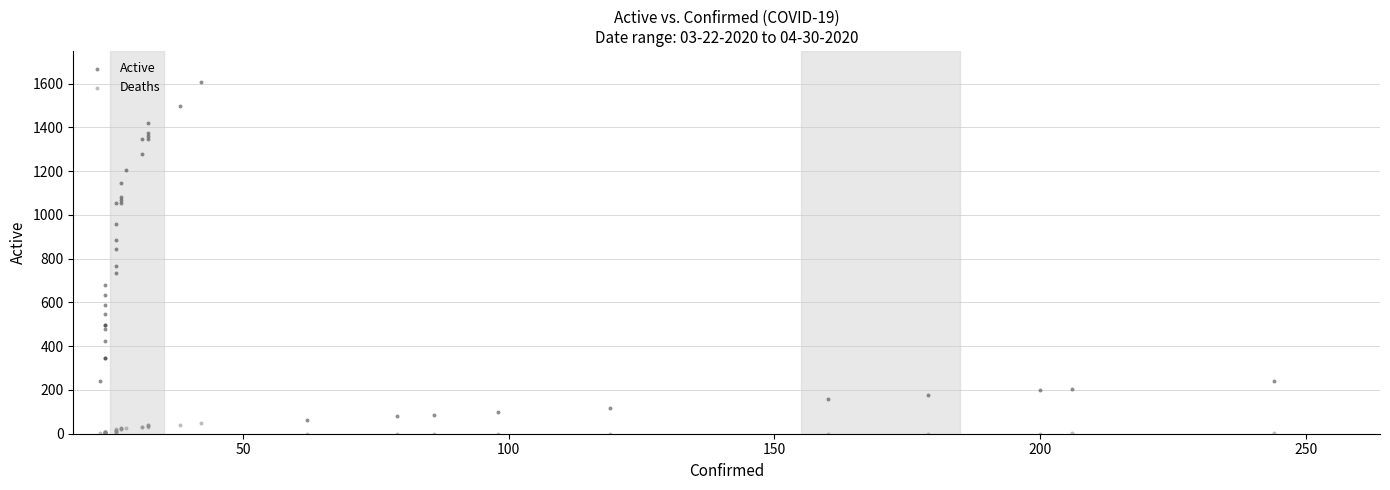

Which series reaches the minimum Y coordinate?

Deaths